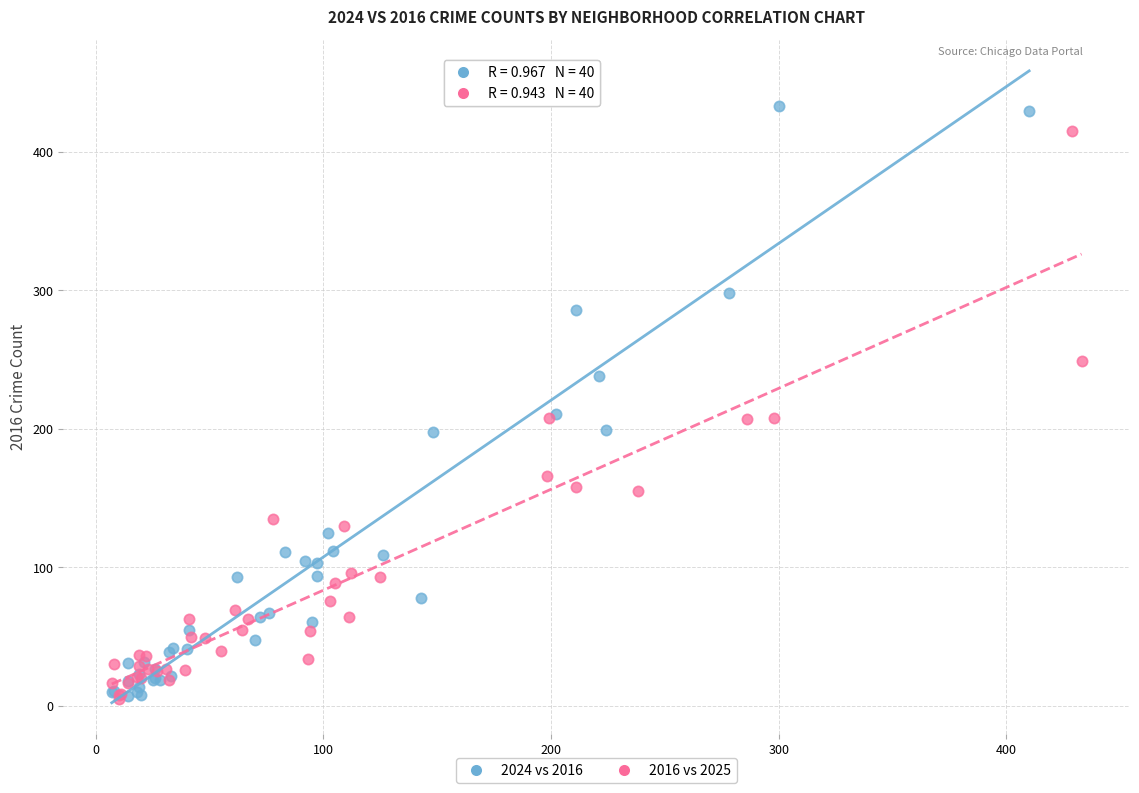

Which series has the widest spread of Y values?

2024 vs 2016